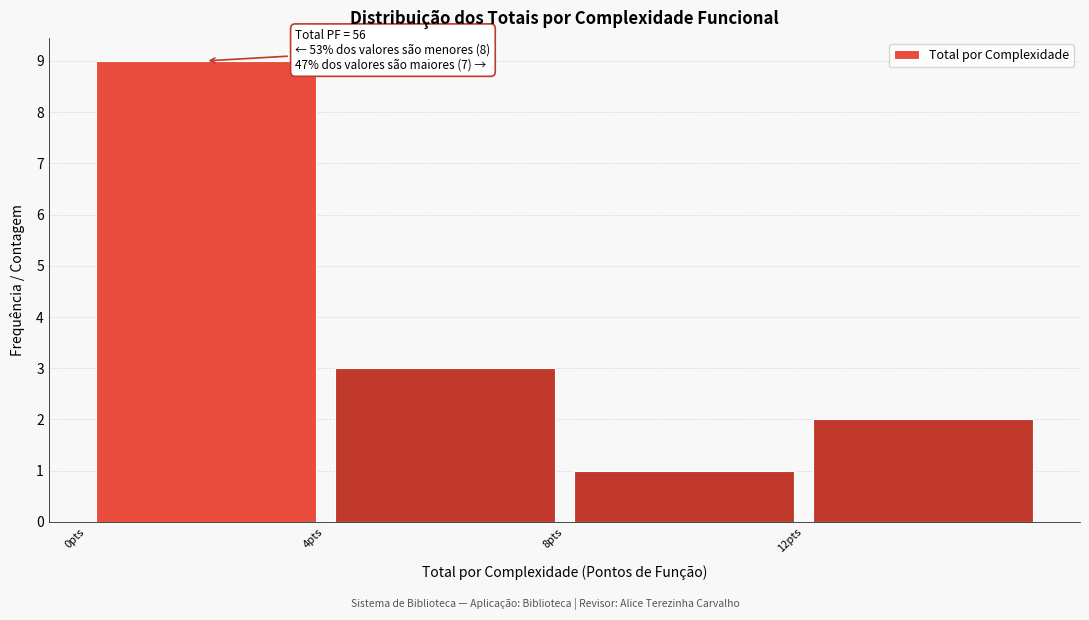

Over which range of the x-axis is the bar tallest?

0 to 4